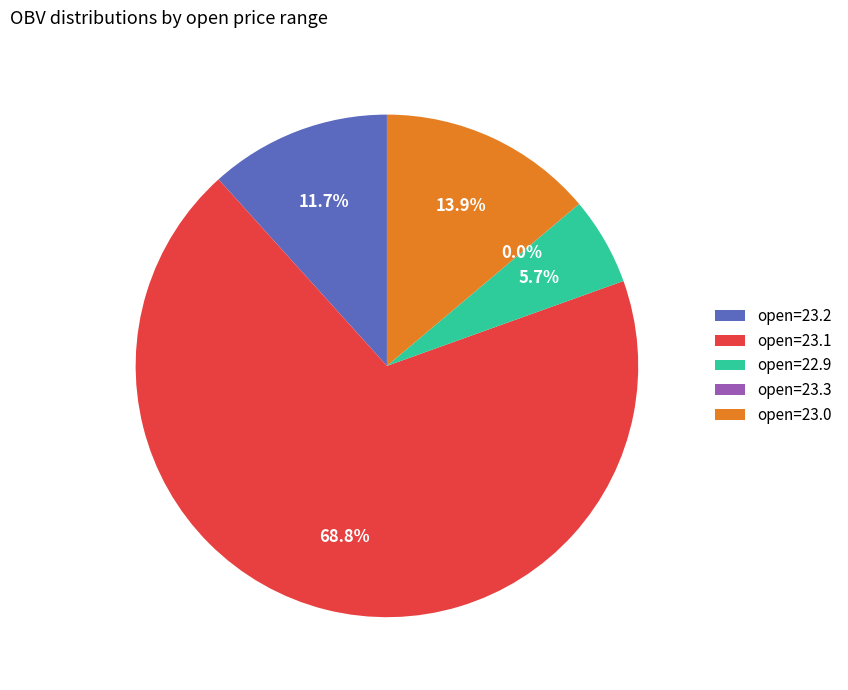

Is there any slice that represents more than half of the pie?

Yes